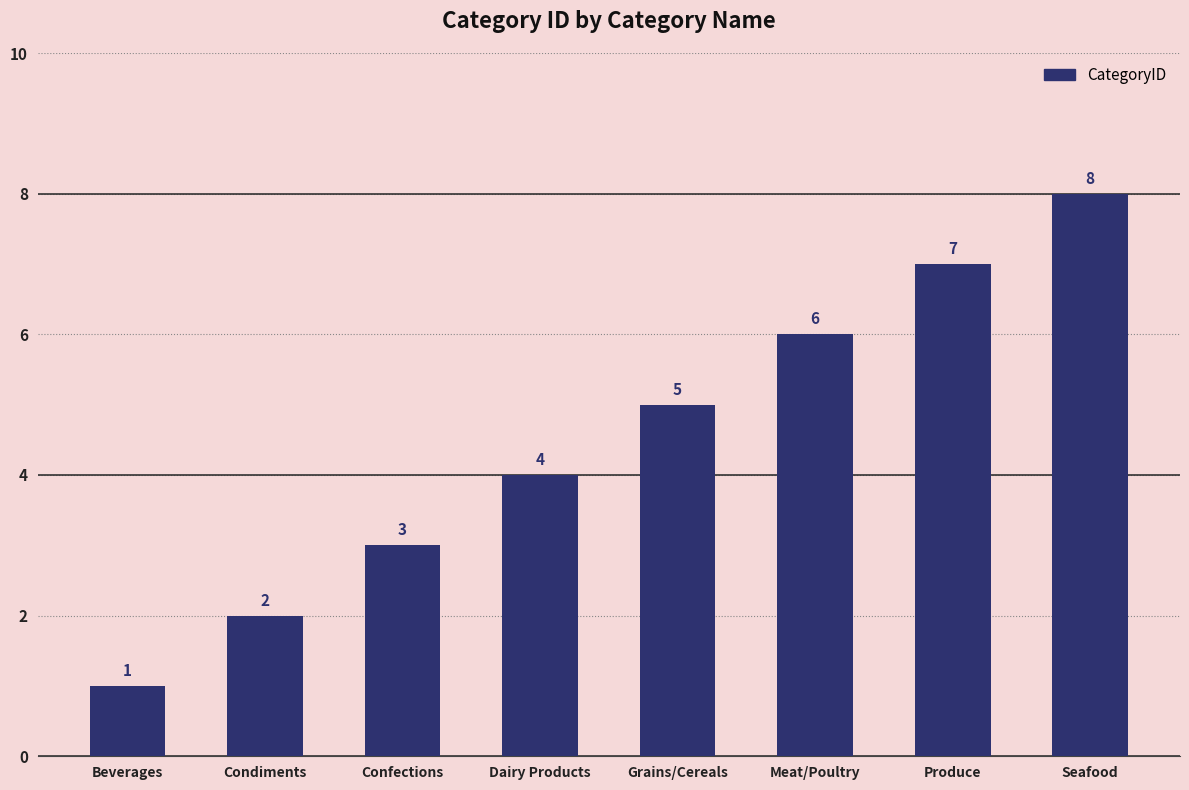

Where is the data nearest to the value 4?

Dairy Products